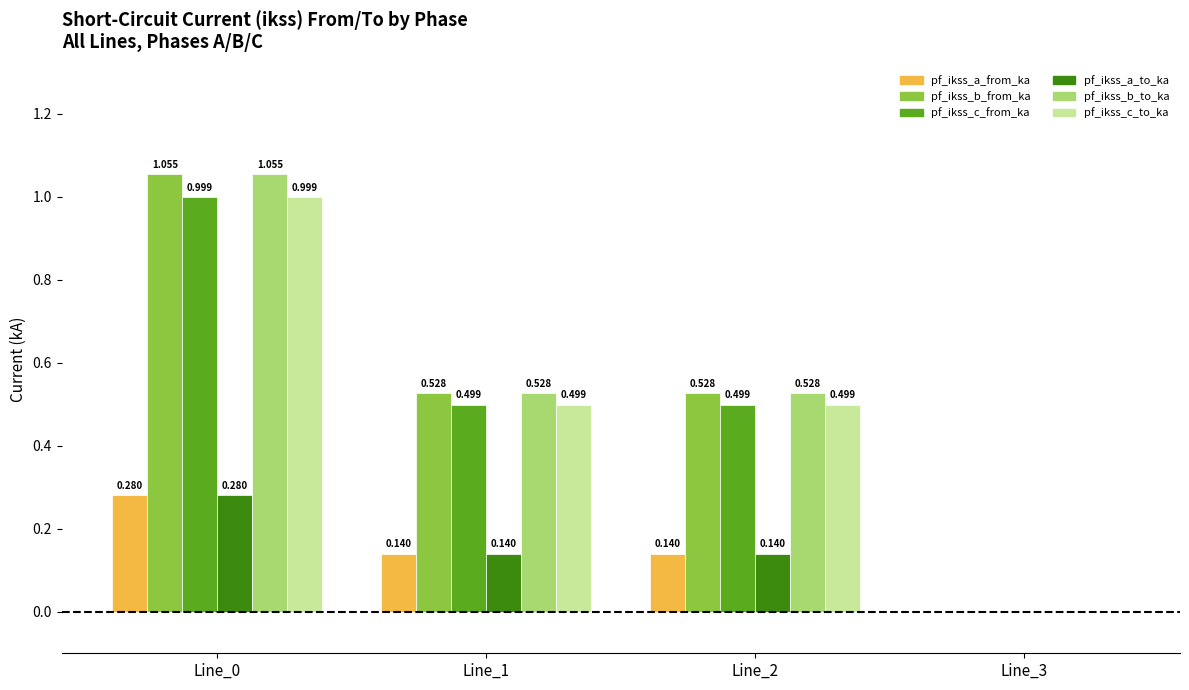

What is the sum of all pf_ikss_a_from_ka values?

0.6